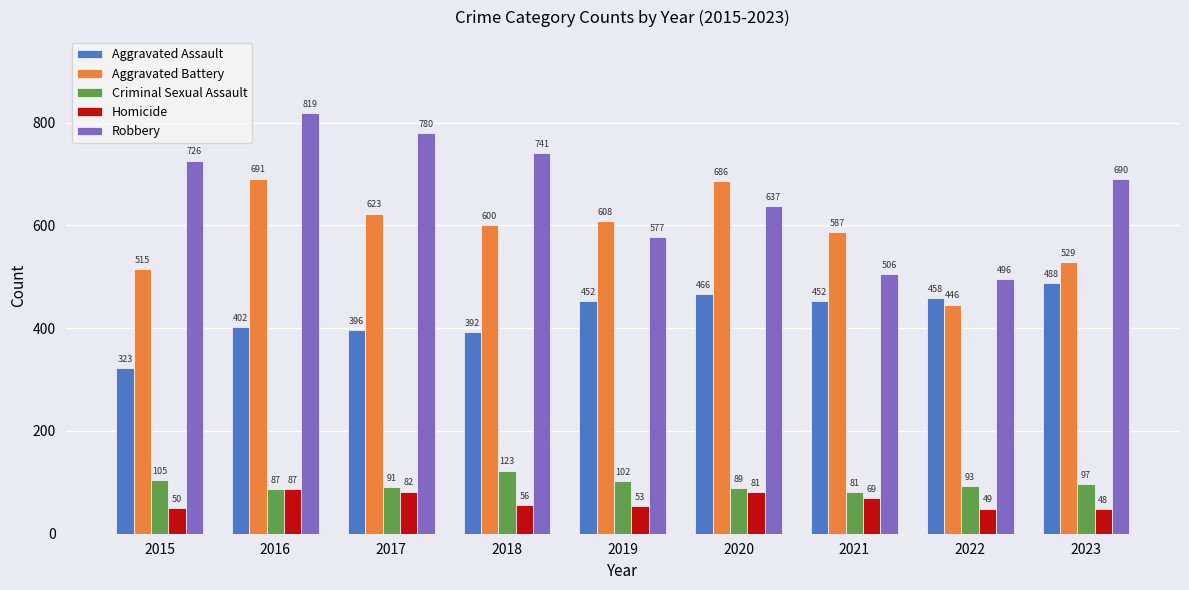

At which label is Aggravated Battery closest to 568?

2021